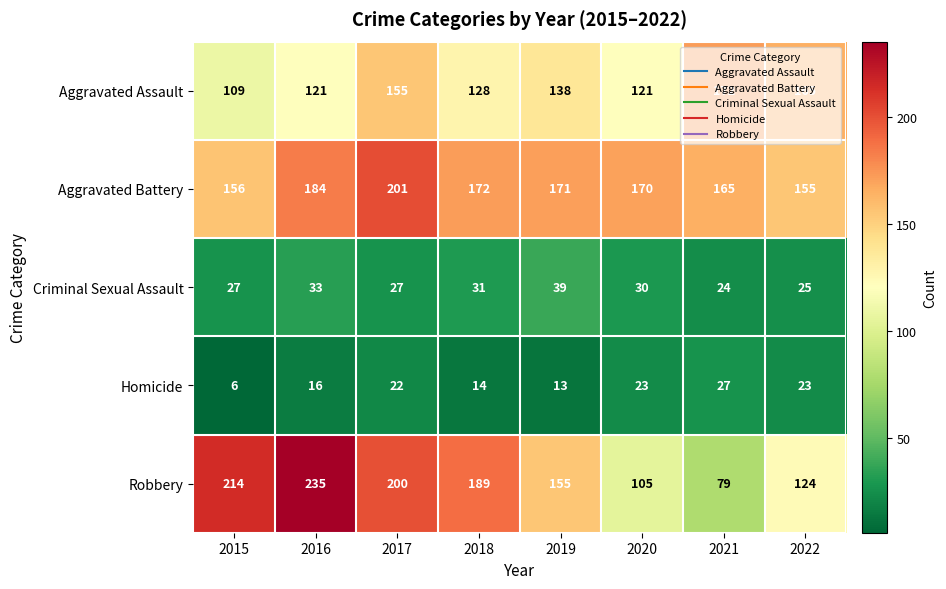

The value of Robbery at 2022 is 72. True or false?

False